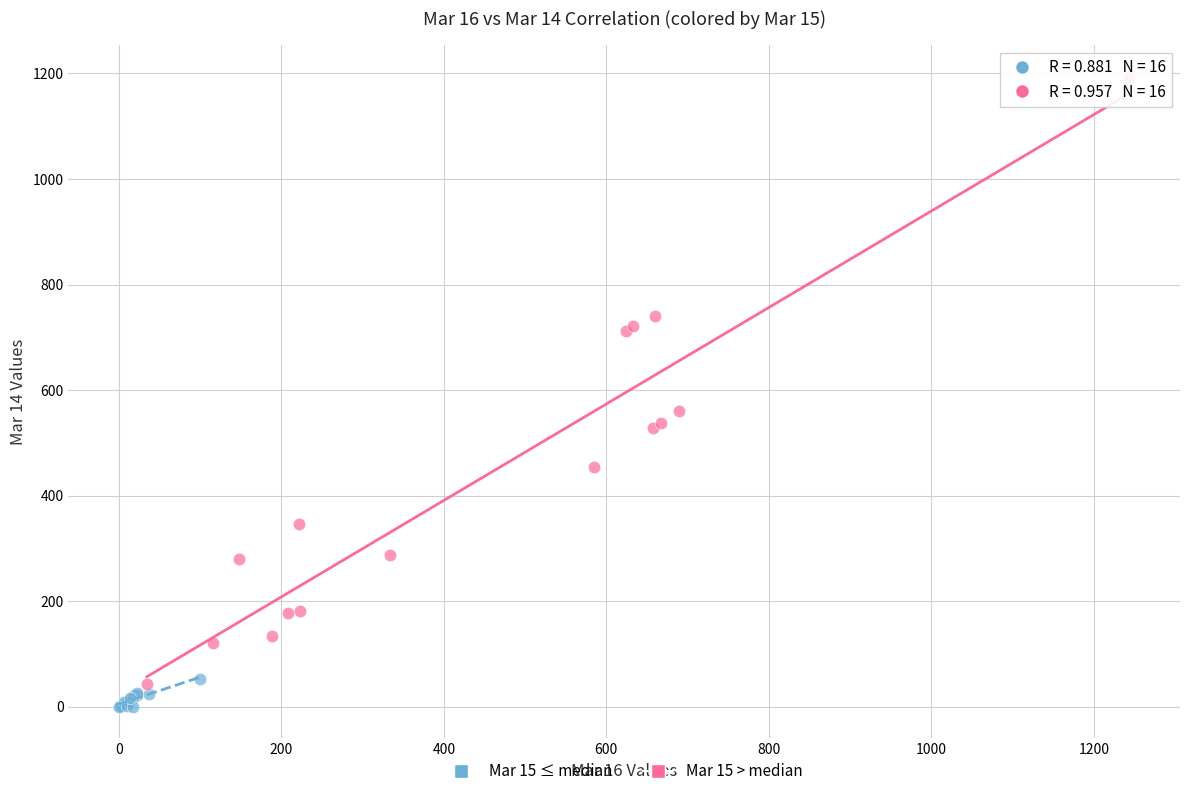

Which series has the largest Y range (max minus min)?

Mar 15 > median